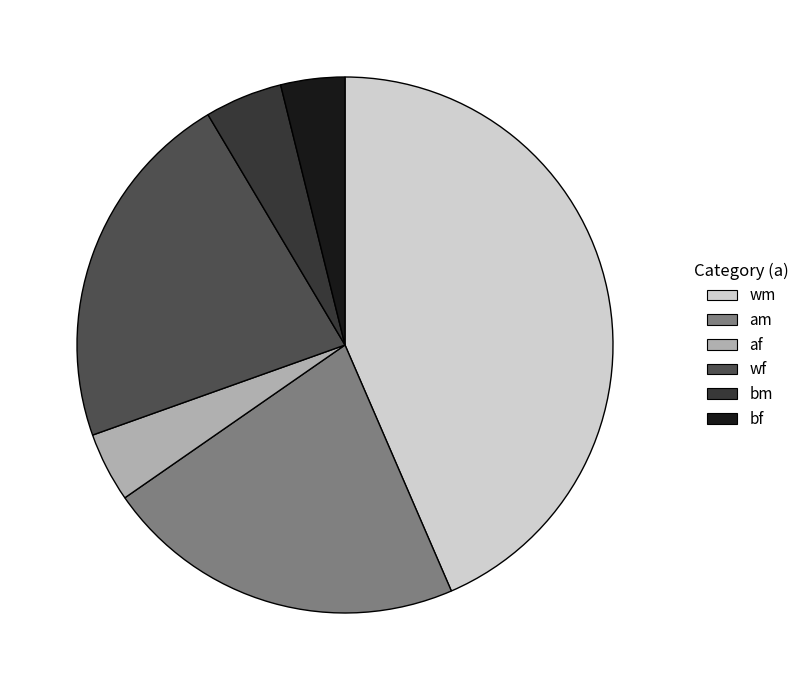

The bf slice represents 4% of the pie. True or false?

True